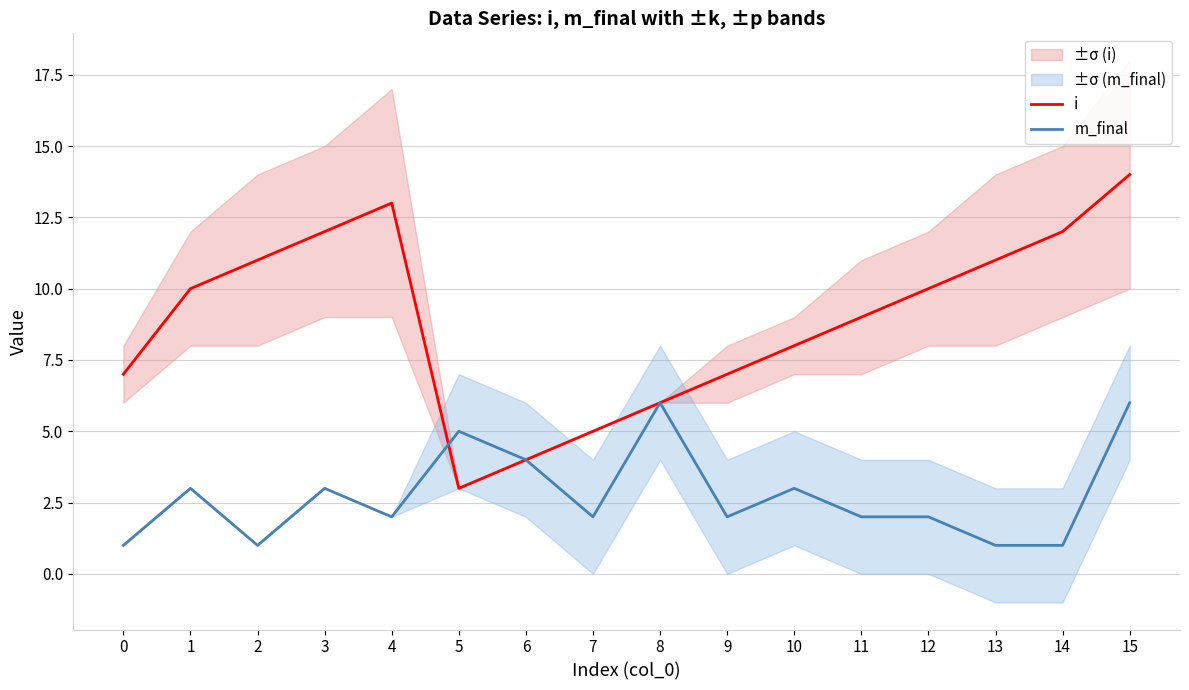

Is the value of i at 2 greater than the value of m_final at 3?

Yes